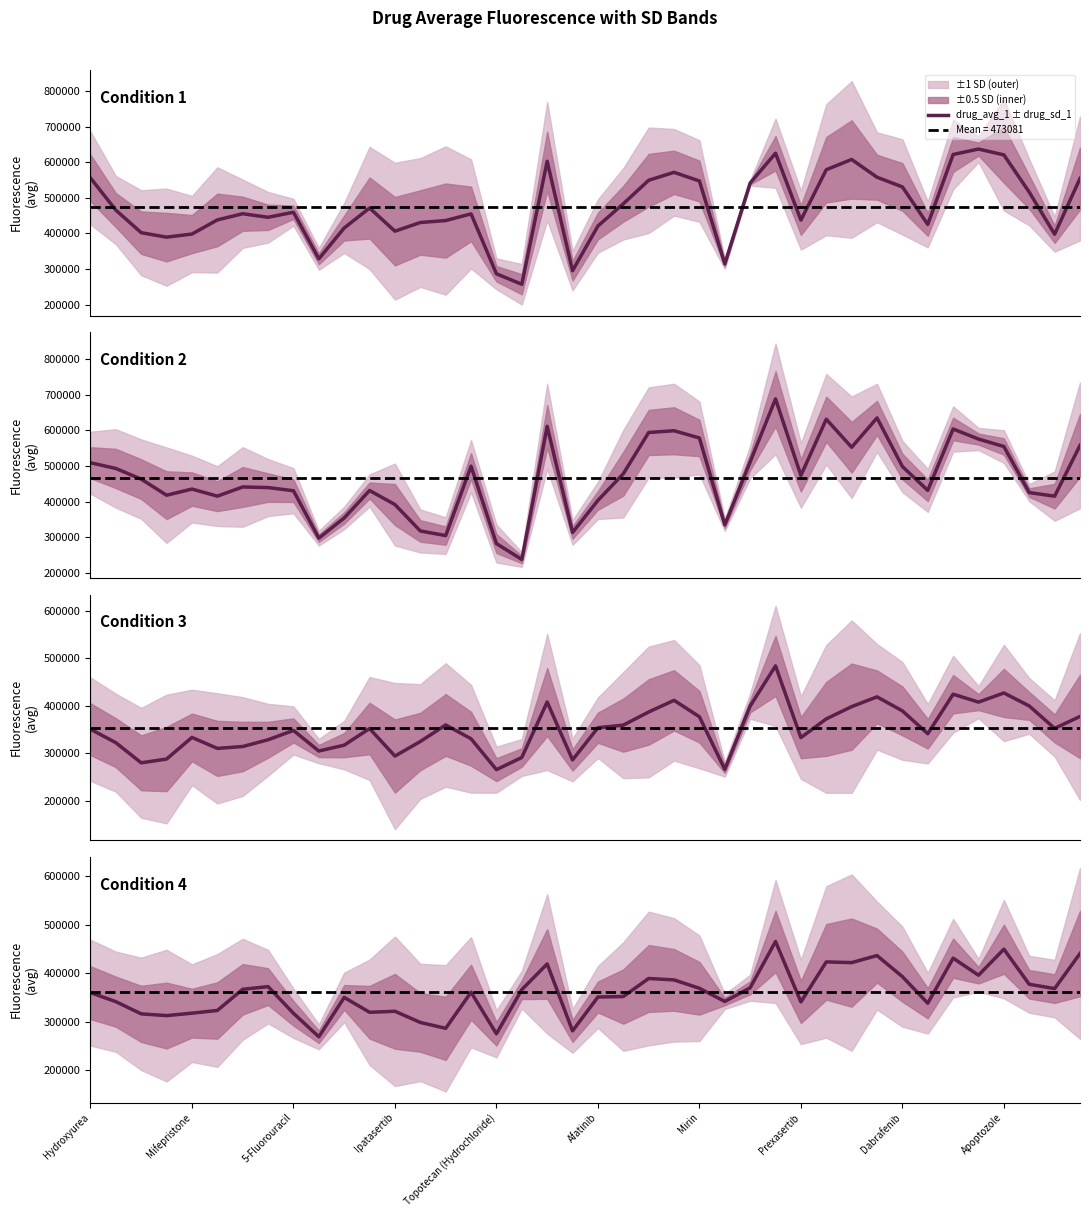

Rank the categories by drug_avg_2 ± drug_sd_2 value from highest to lowest.

27, 31, 29, 18, 34, 23, 22, 24, 35, 39, 36, 30, 26, Hydroxyurea, 15, 32, Mifepristone, 21, 28, 5-Fluorouracil, Mirin, Prexasertib, Topotecan (Hydrochloride), 33, 11, Dabrafenib, 37, Ipatasertib, Afatinib, 38, 20, 12, 10, 25, 13, 19, 14, Apoptozole, 16, 17